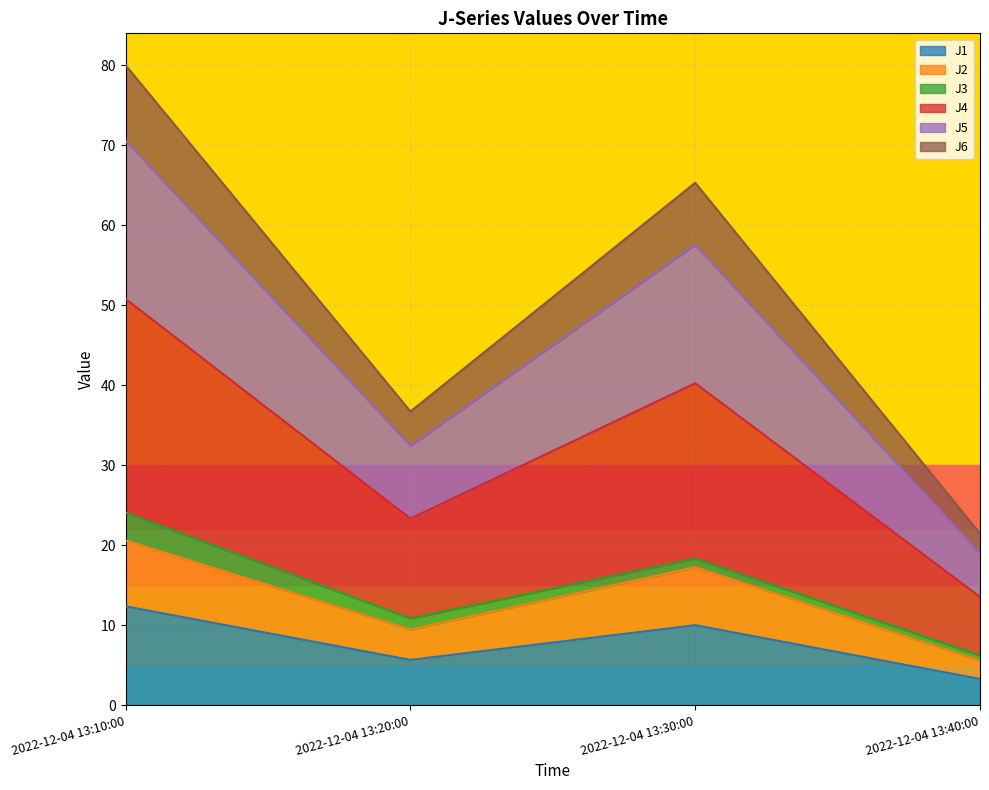

The J2 series shows 20.6 at 2022-12-04 13:10:00. True or false?

True